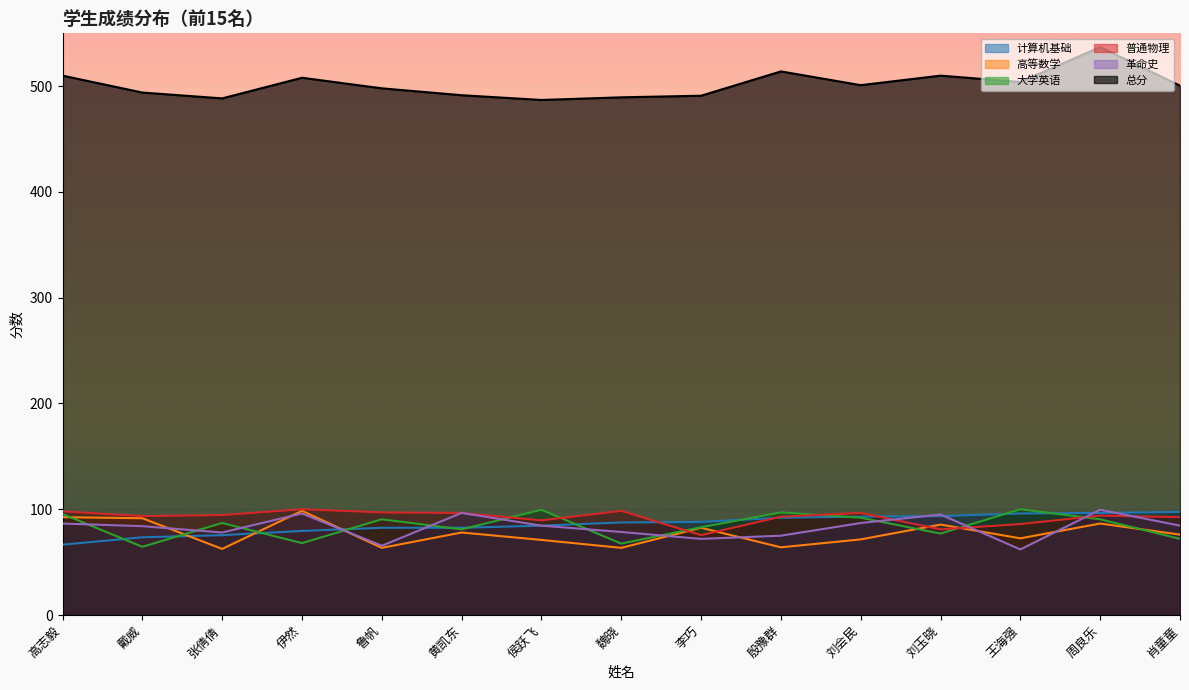

After their last crossing, which series has the higher values: 计算机基础 or 普通物理?

计算机基础